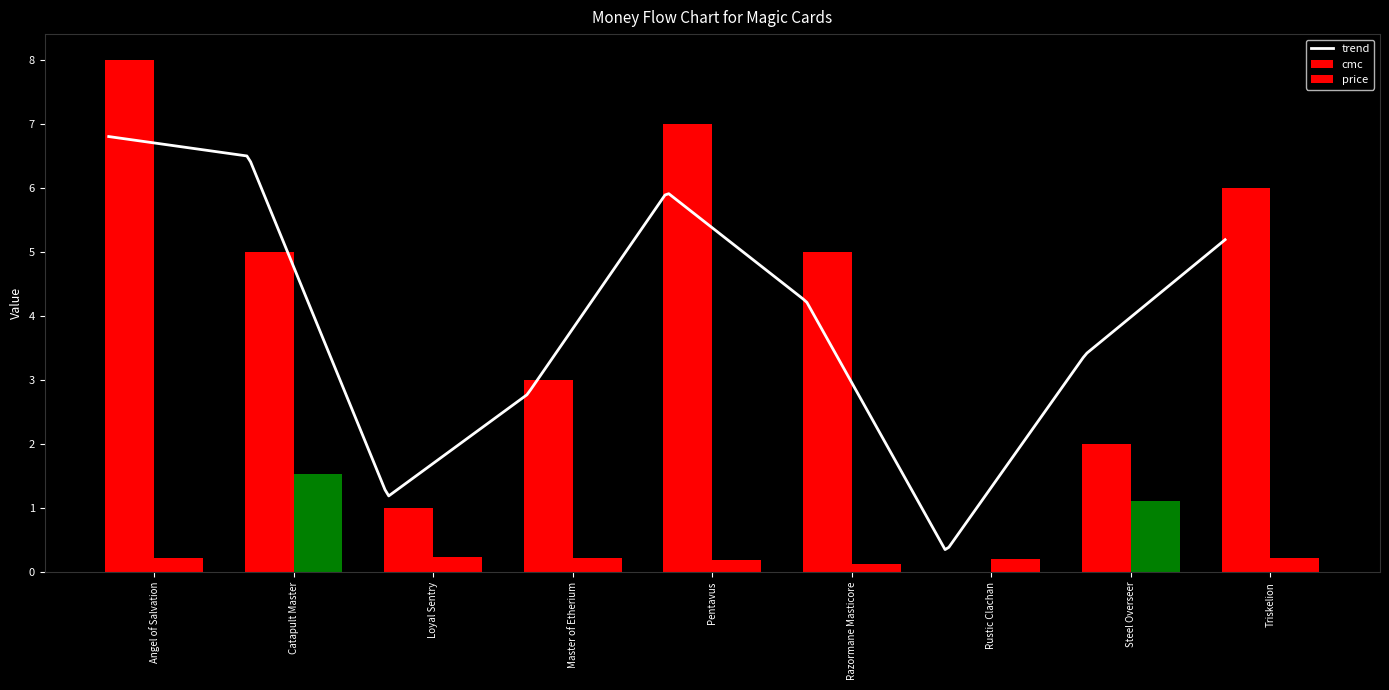

What is the greatest value displayed?

8.0